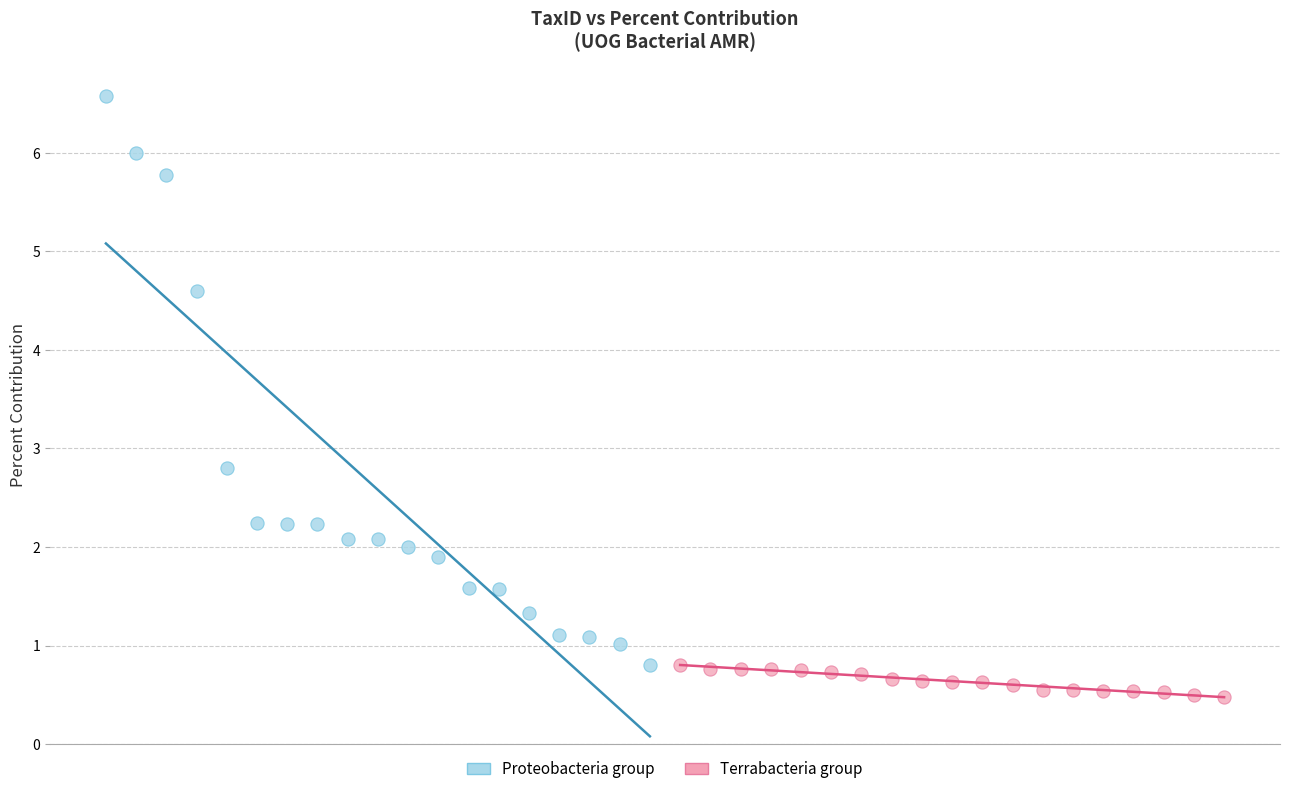

Which series contains the lowest Y value?

Terrabacteria group